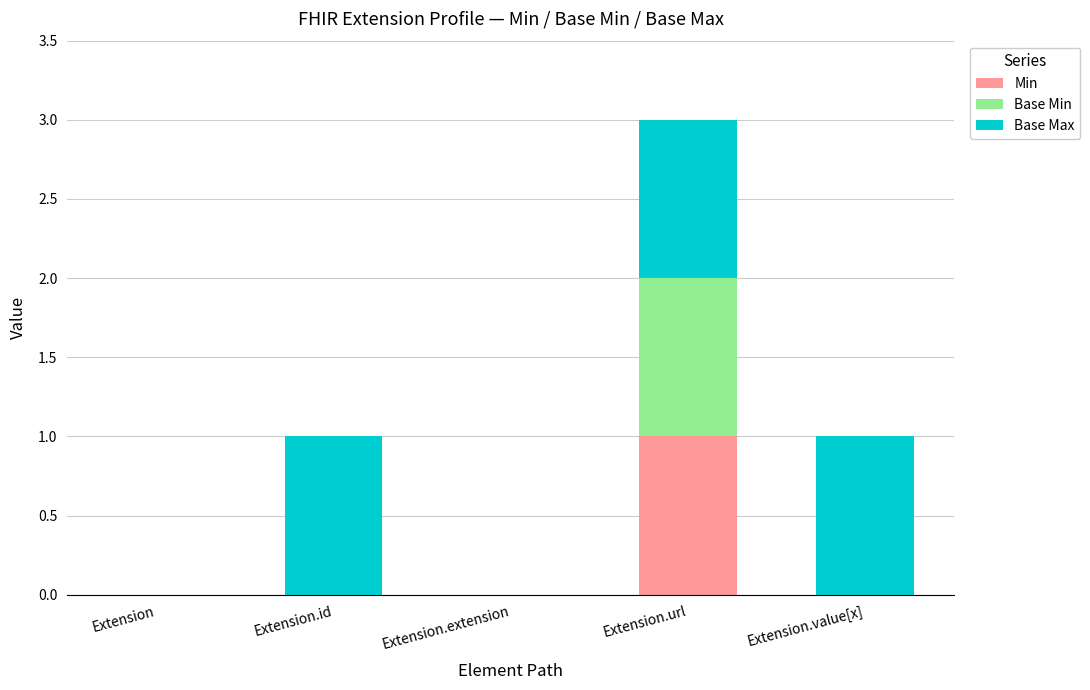

Reading right to left, what are the values for Min?

Extension.value[x]=0	Extension.url=1	Extension.extension=0	Extension.id=0	Extension=0